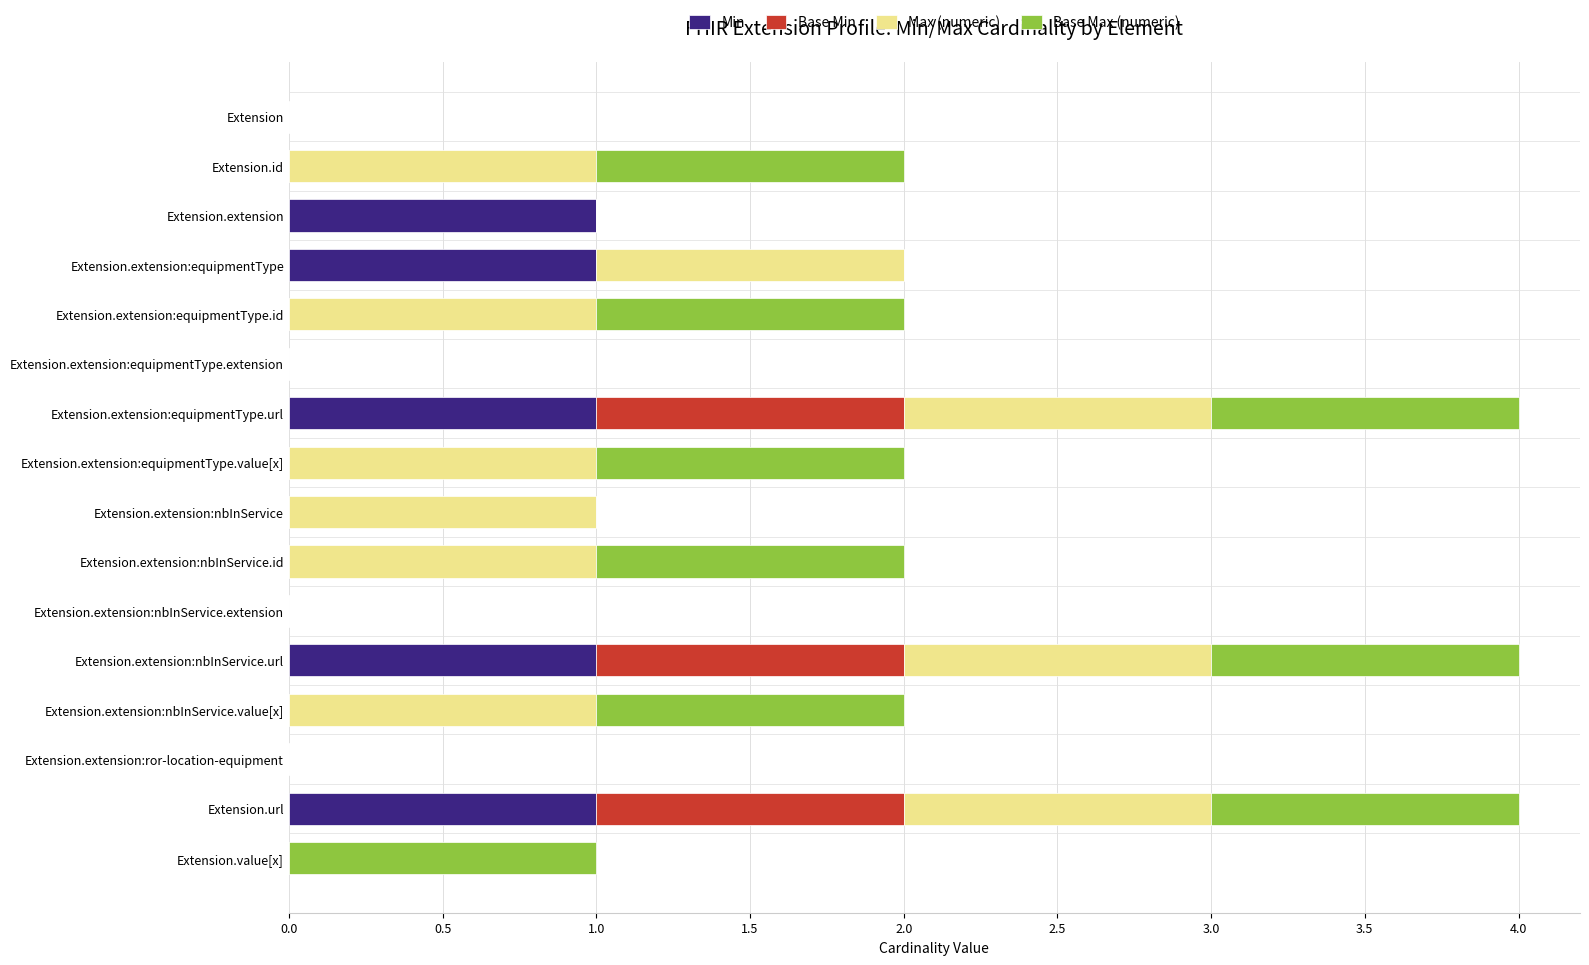

Is it true that Min equals -1 at Extension.value[x]?

False